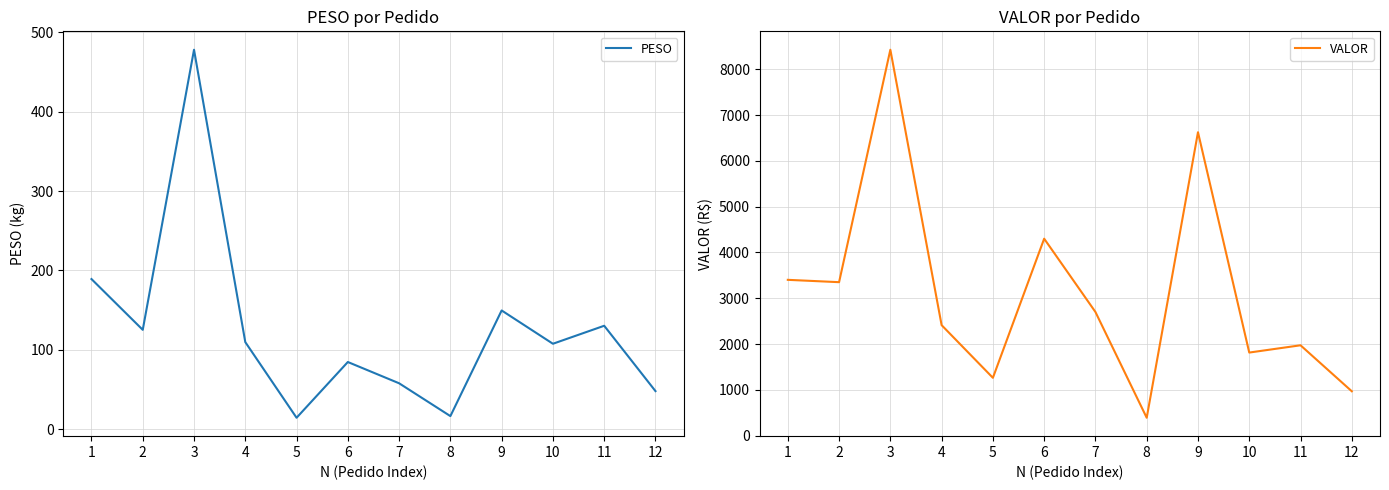

At which label does VALOR first exceed 2699?

1